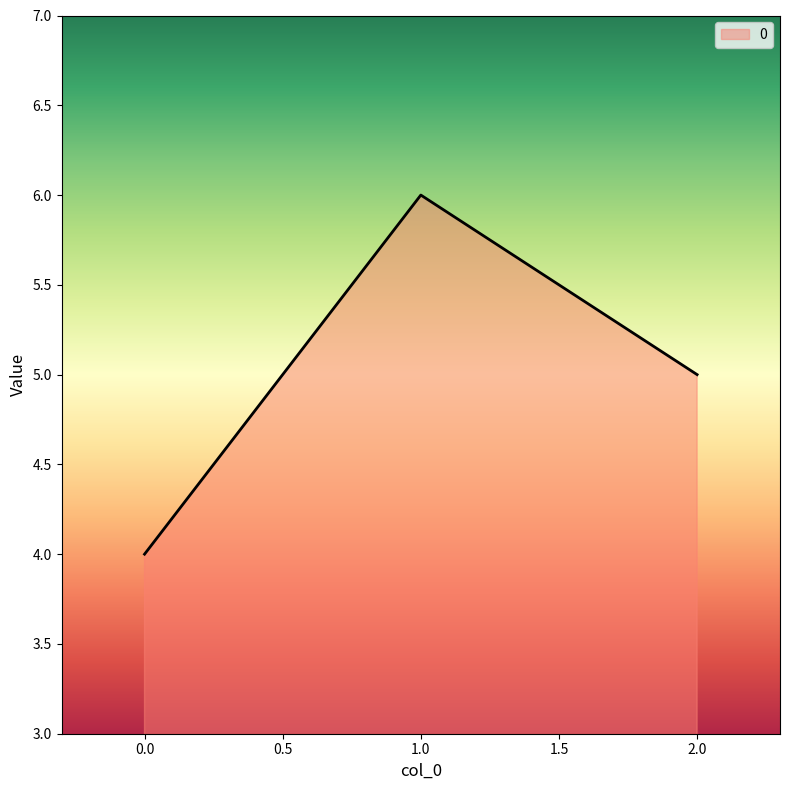

Which label corresponds to the largest value in the chart?

1.0